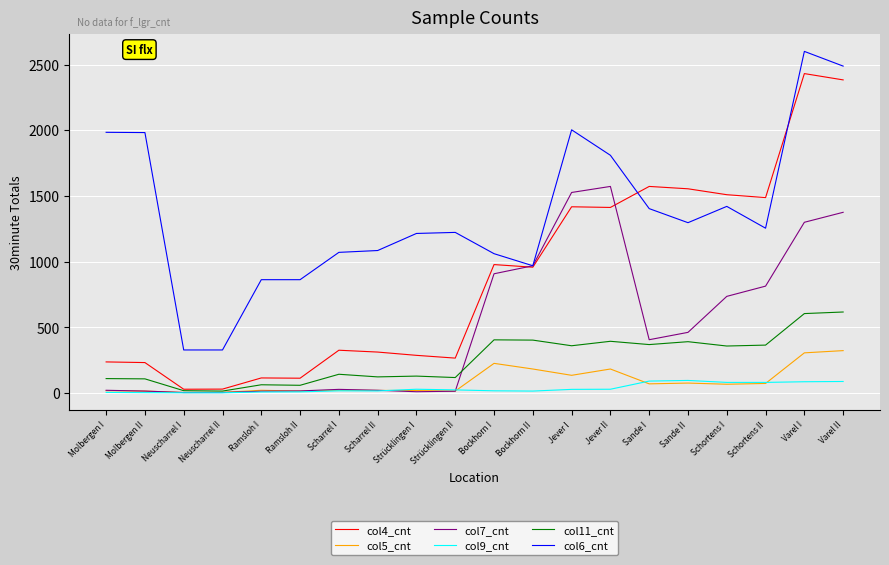

What is the greatest value displayed?

2600